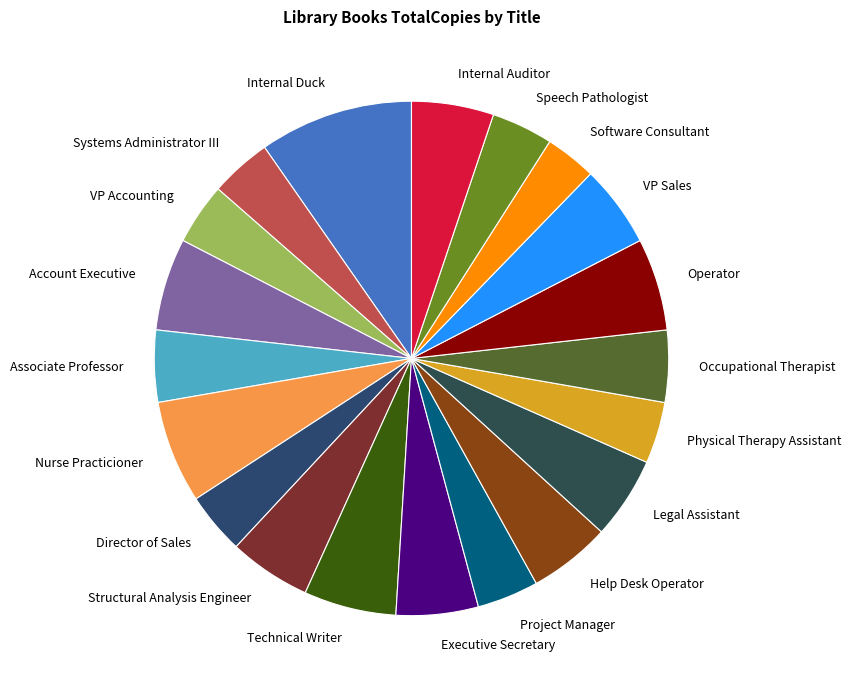

Is the sum of Help Desk Operator and Project Manager greater than half?

No